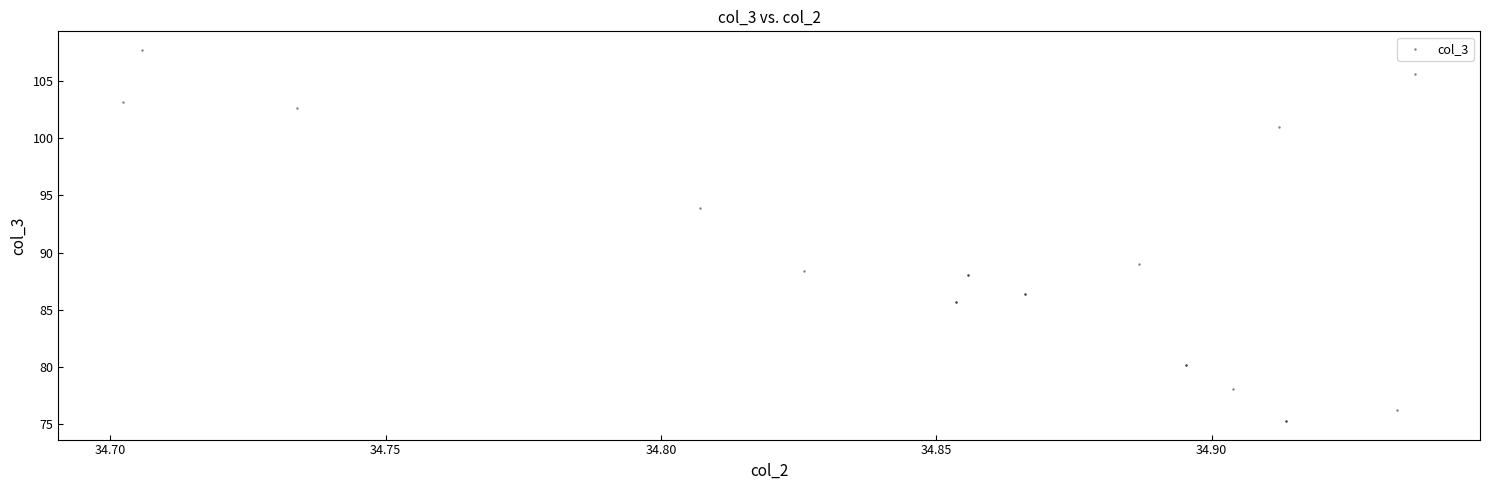

What Y value in the scatter plot is closest to 91?

89.0